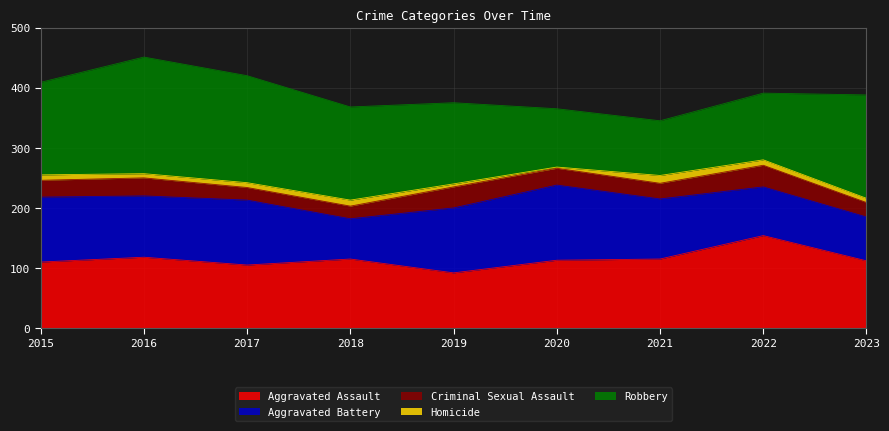

What is the minimum value for Aggravated Assault?

92